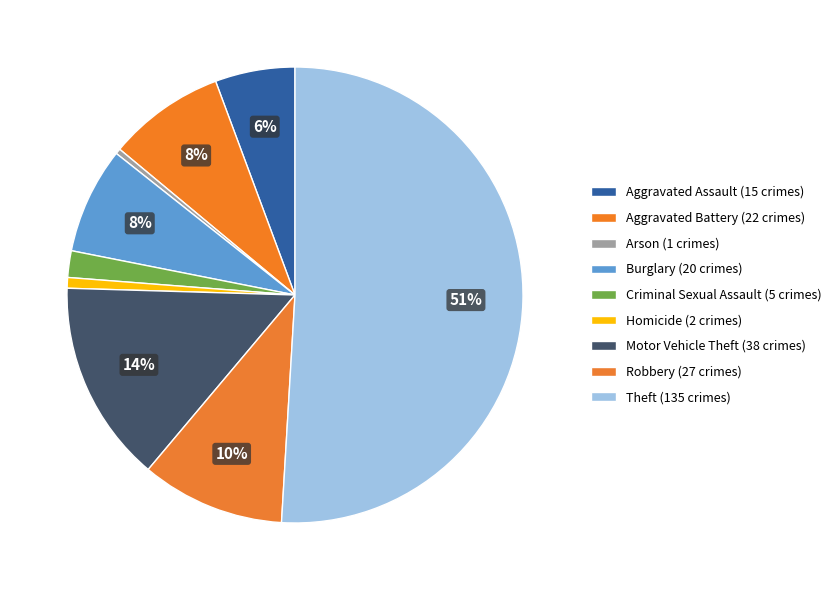

How many slices are in this pie chart?

9